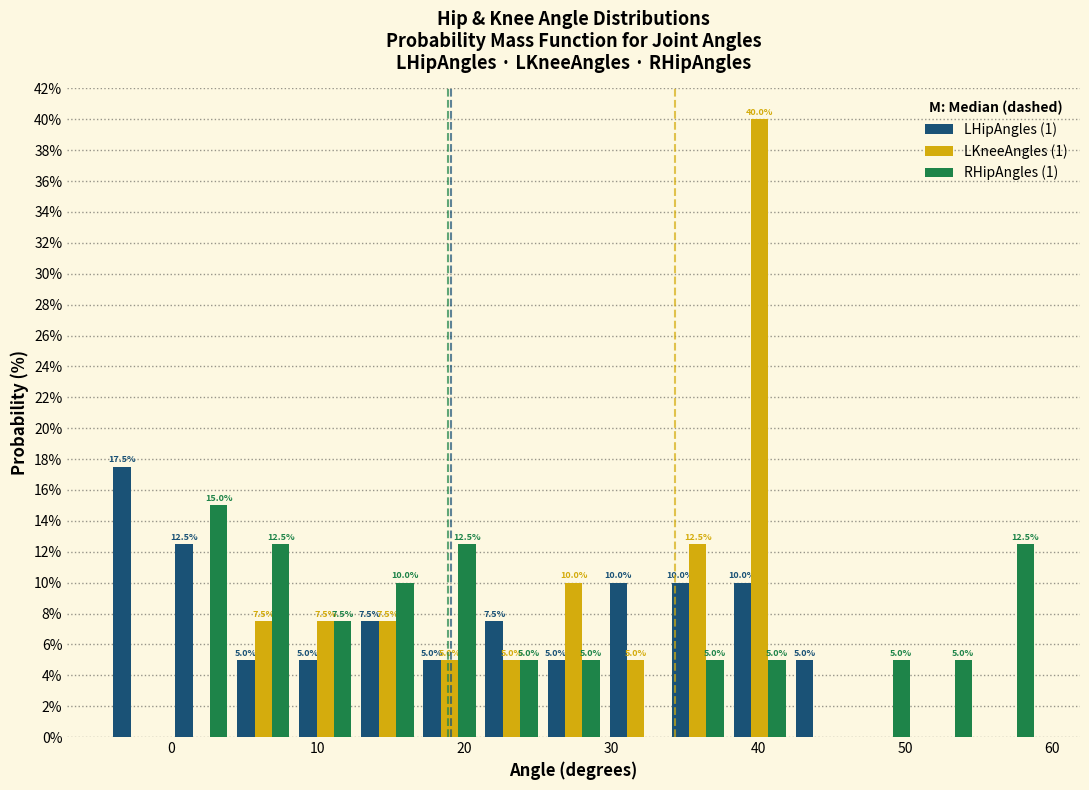

In the LHipAngles (1) series, which range on the x-axis has the tallest bar?

-4 to 0